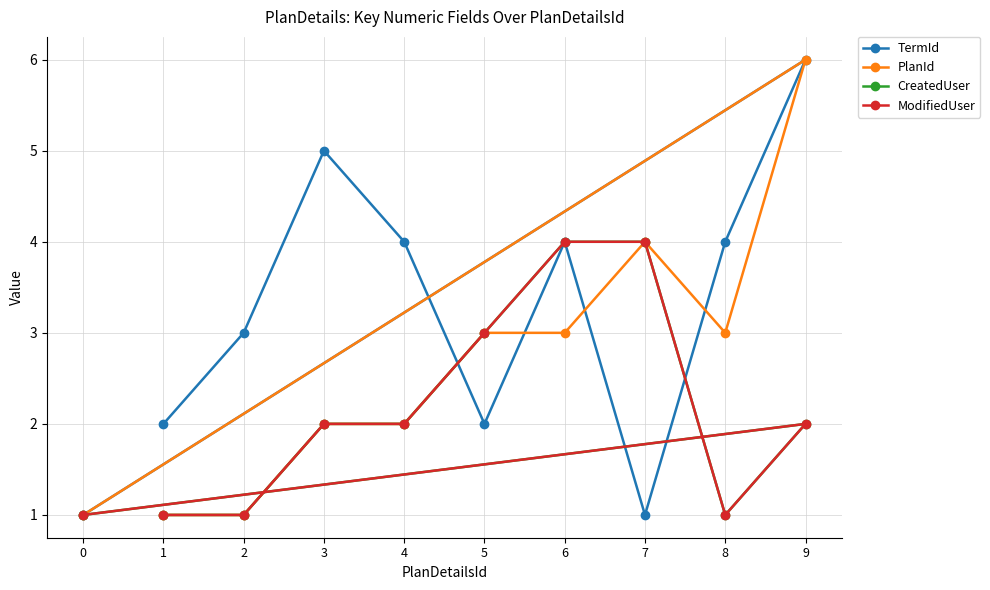

At which label is CreatedUser closest to 2?

3